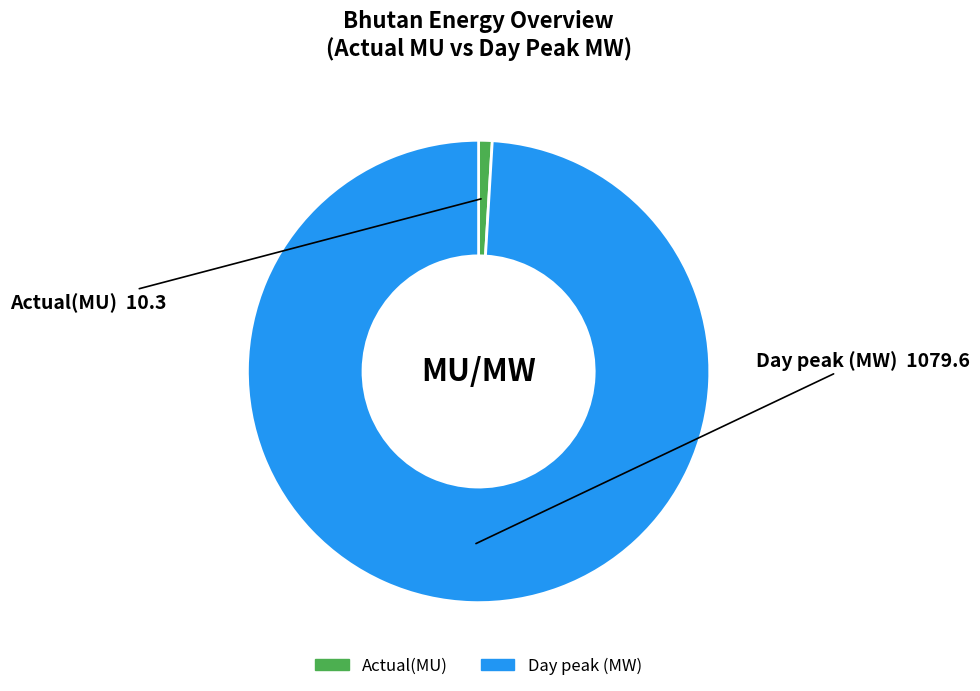

What is the majority slice?

Day peak (MW)